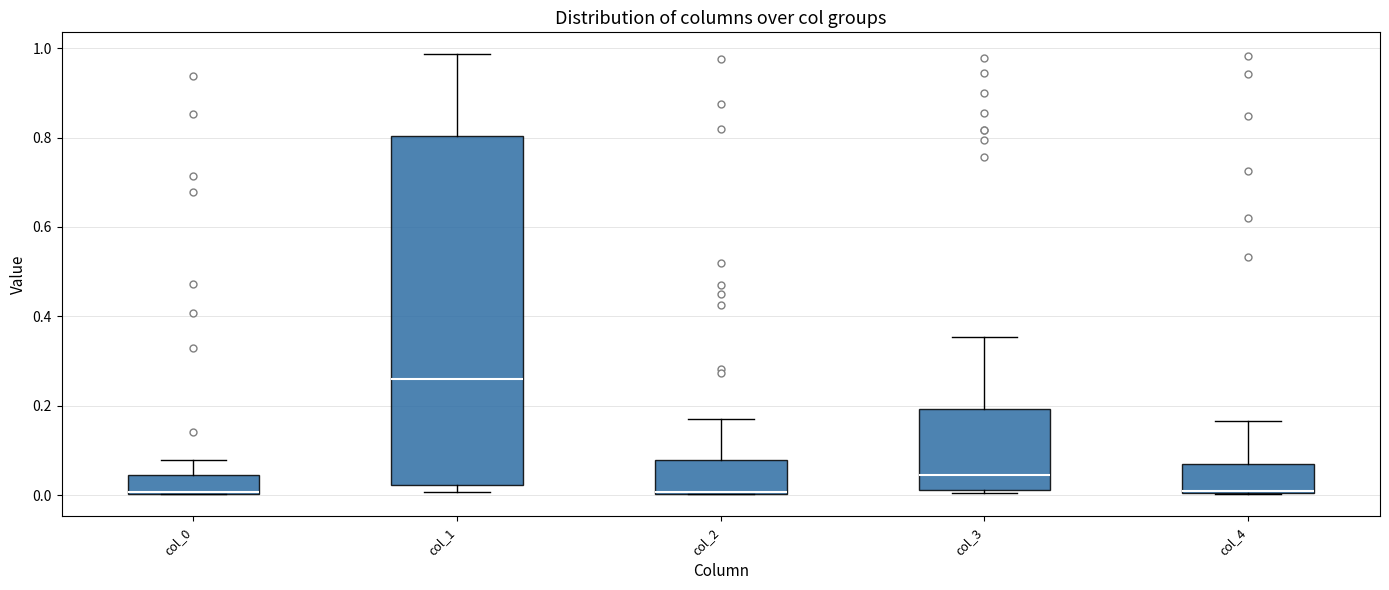

Where is the lower edge of the box for col_0 on the y-axis? The values are not printed on the chart, so give them approximately, as read against the axis.

0.00